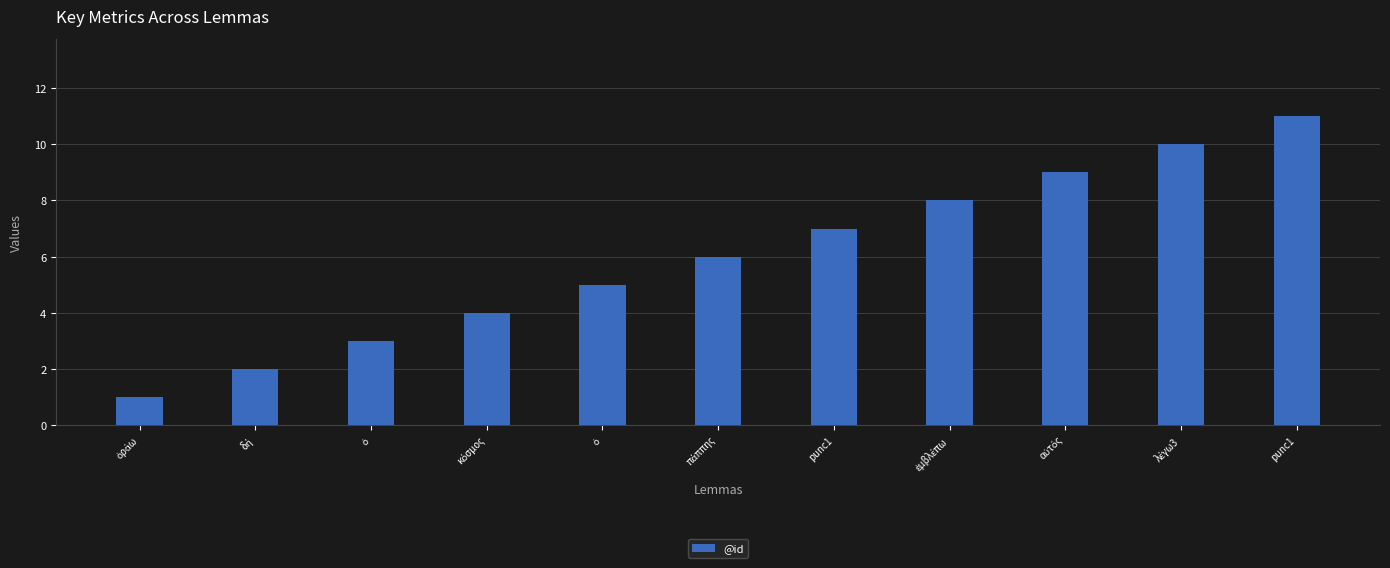

Reading left to right, extract all data points from this chart.

1	2	3	4	5	6	7	8	9	10	11